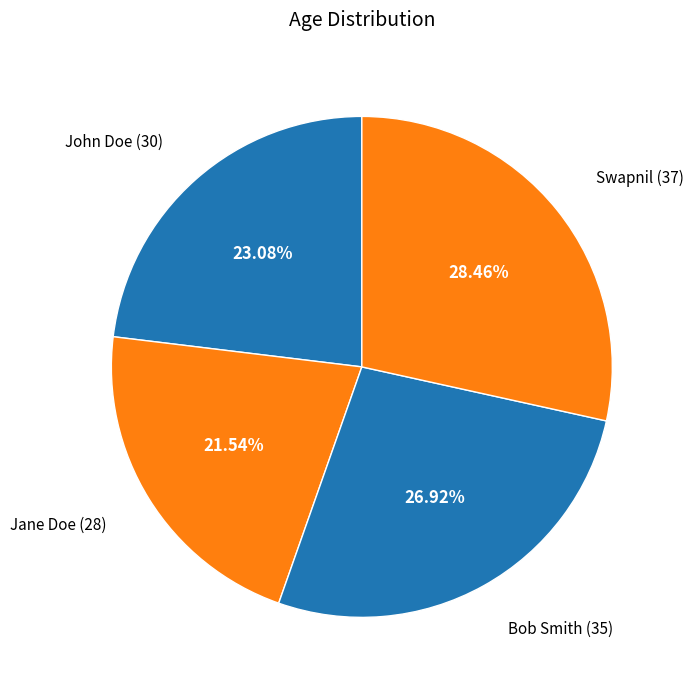

Is there any slice that represents more than half of the pie?

No